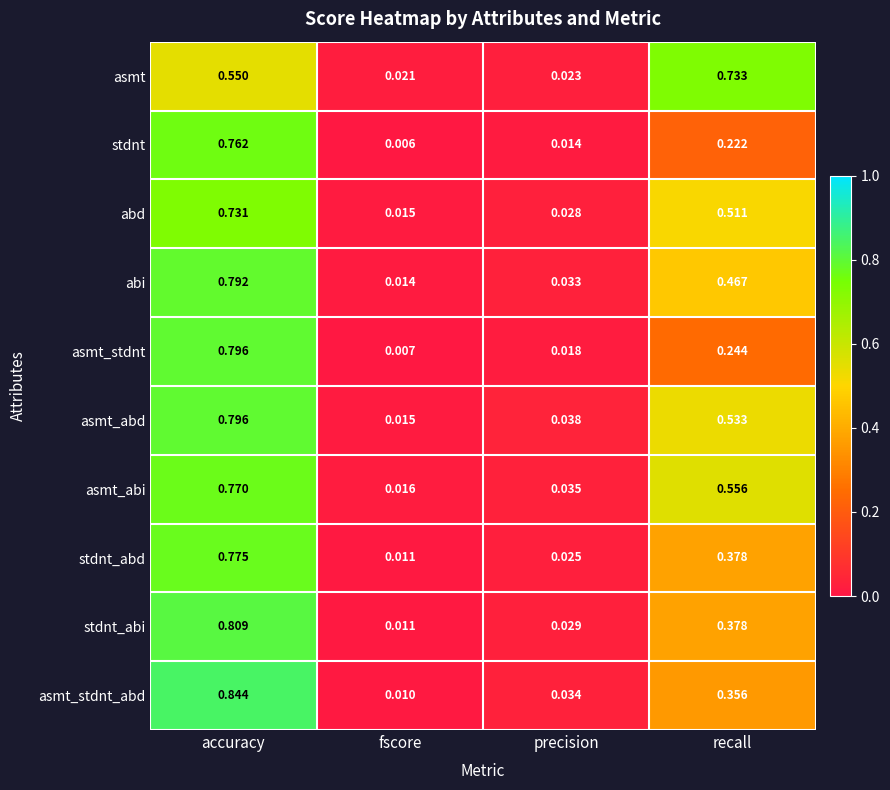

At which label is abd closest to 0?

fscore